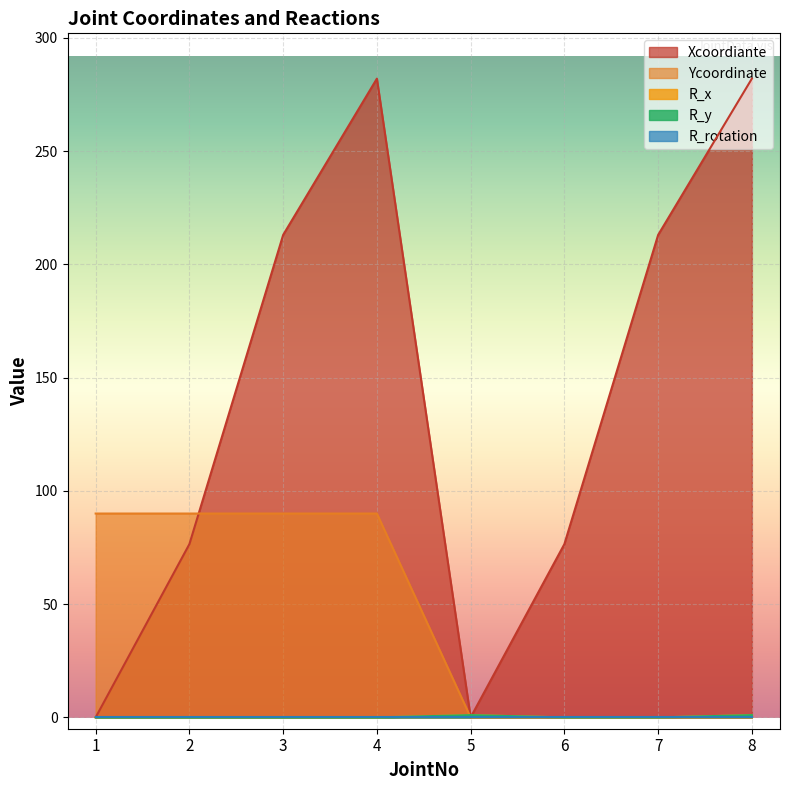

True or false: R_x has a value of 0.5 at 3.

False